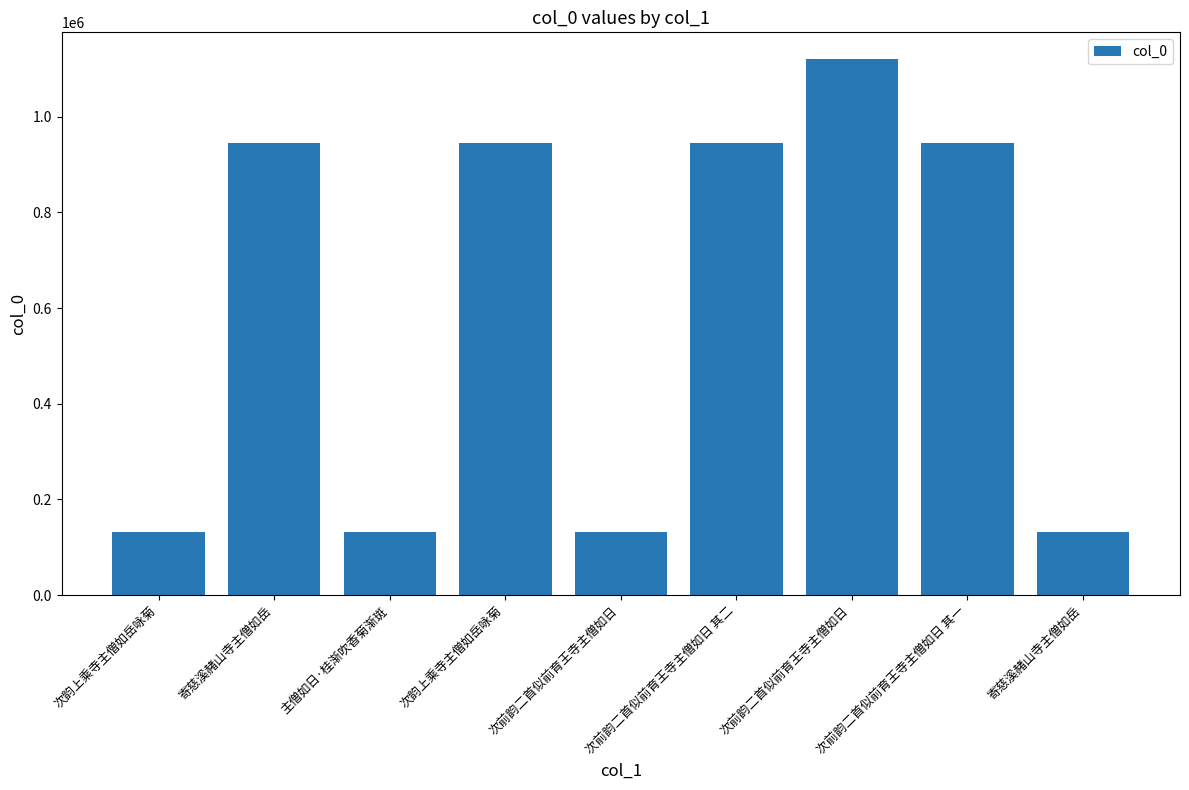

Count the number of data series in this chart.

1